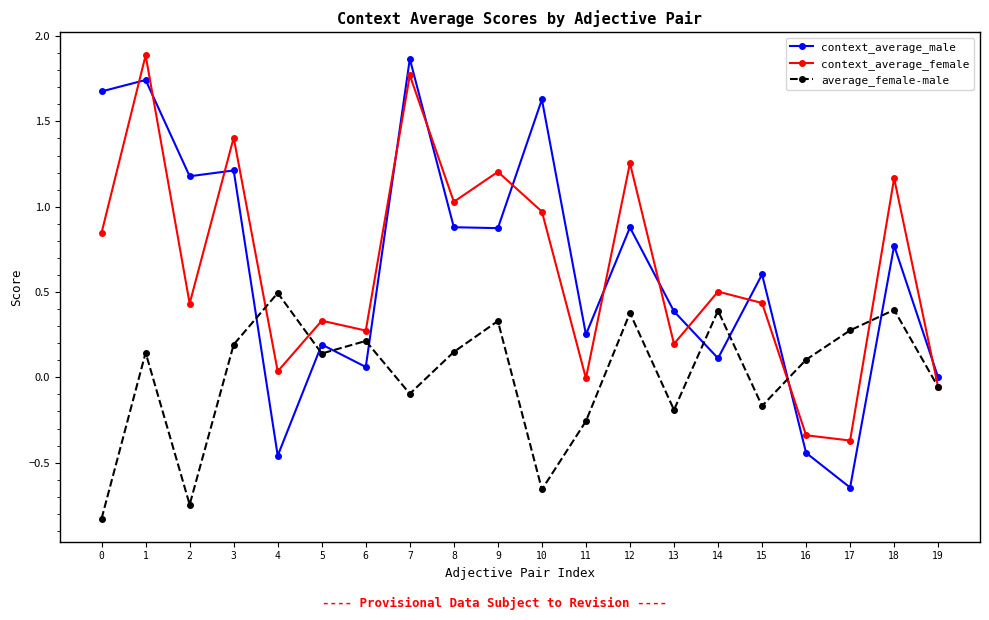

At which category is the sum across all series the highest?

1